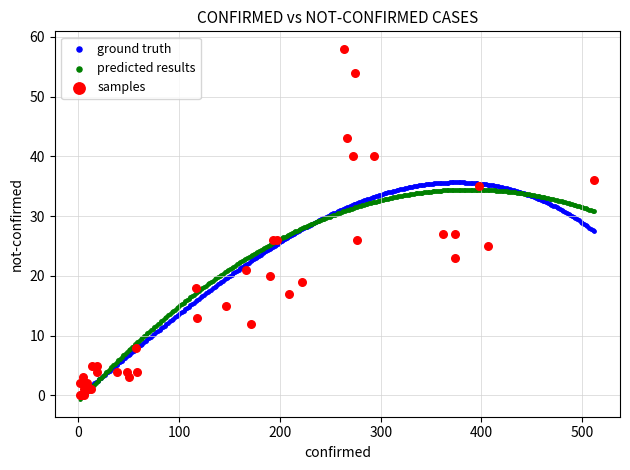

Which series has the largest Y range (max minus min)?

samples